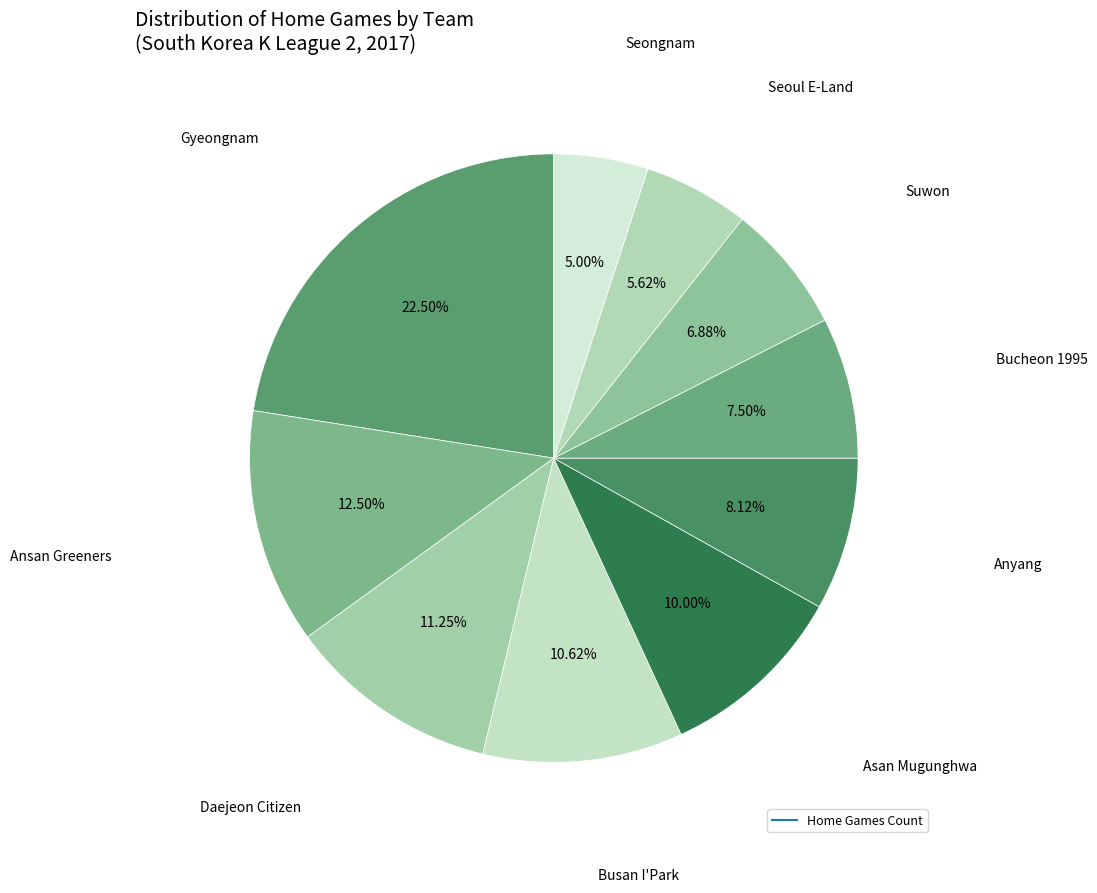

Count the number of slices in the pie.

10